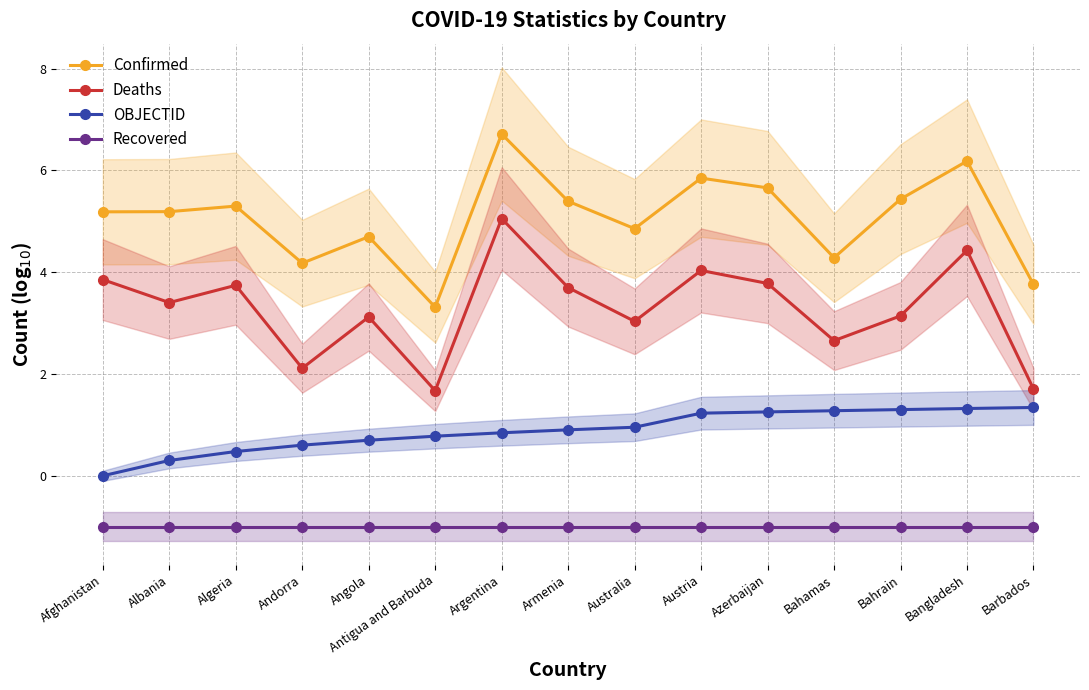

At Algeria, list the series in order from smallest to largest.

Recovered, OBJECTID, Deaths, Confirmed